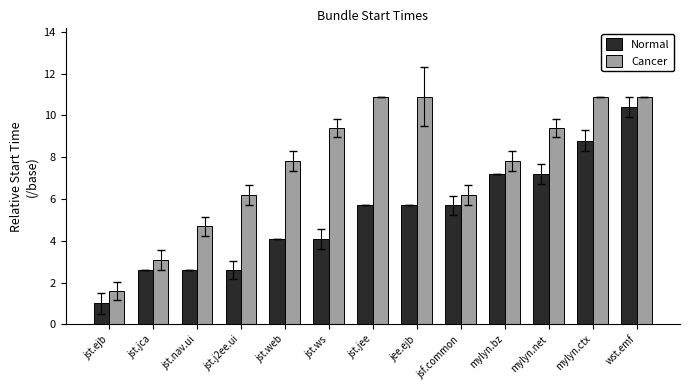

What is the difference between the maximum and minimum values in the Cancer series?

9.3